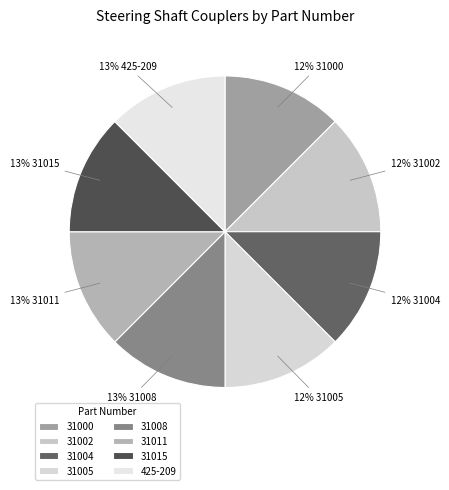

How many slices are in this pie chart?

8